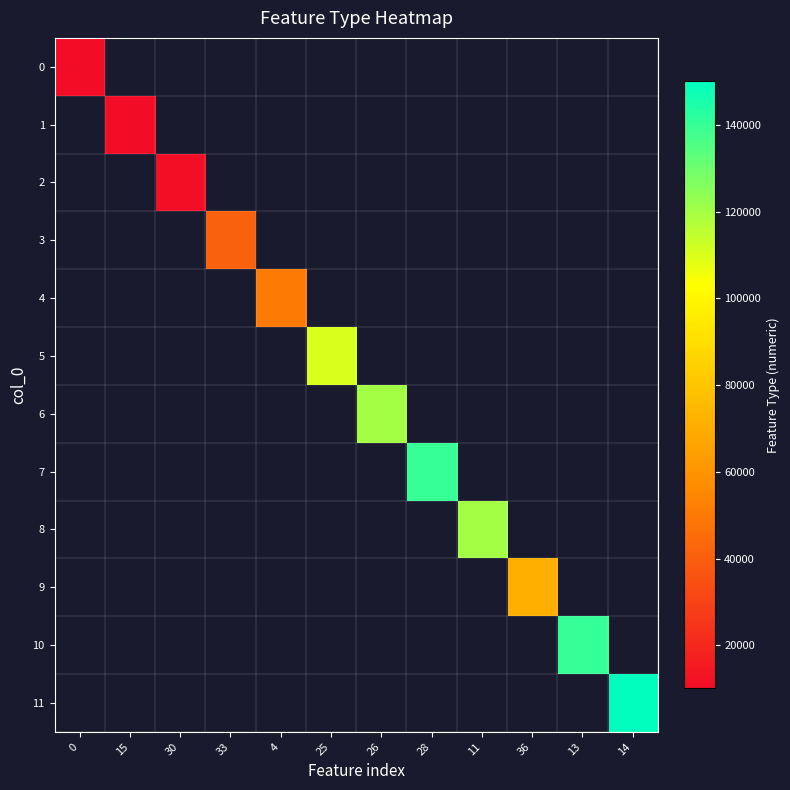

List the labels in order of 3 value, smallest first.

0, 15, 30, 33, 4, 25, 26, 28, 11, 36, 13, 14